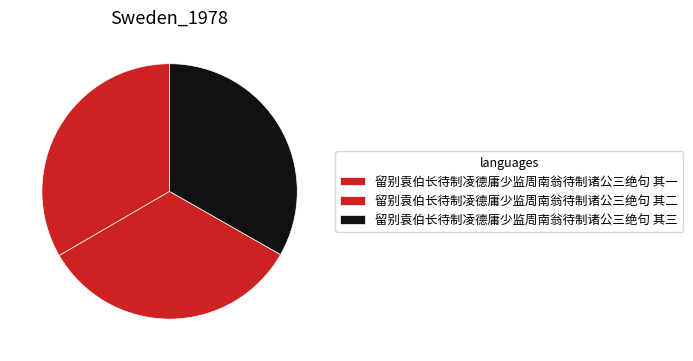

What is the ratio of the value at 留别袁伯长待制凌德庸少监周南翁待制诸公三绝句 其一 to the value at 留别袁伯长待制凌德庸少监周南翁待制诸公三绝句 其三?

1.0